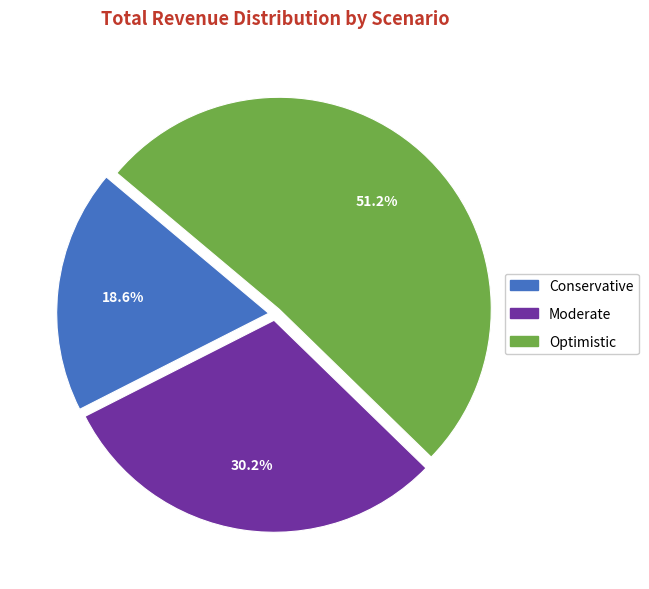

What percentage is NOT represented by Moderate?

69.8%